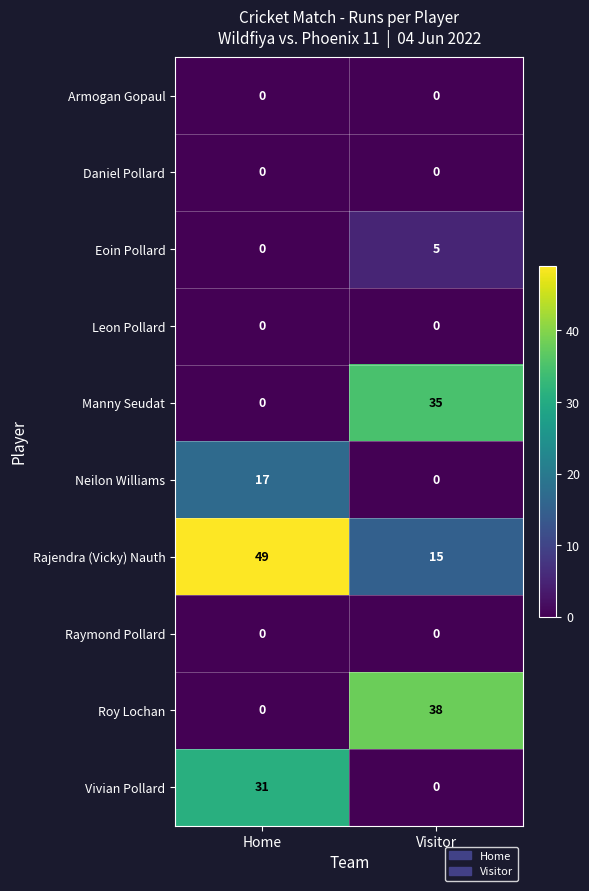

Count the number of categories in the chart.

2